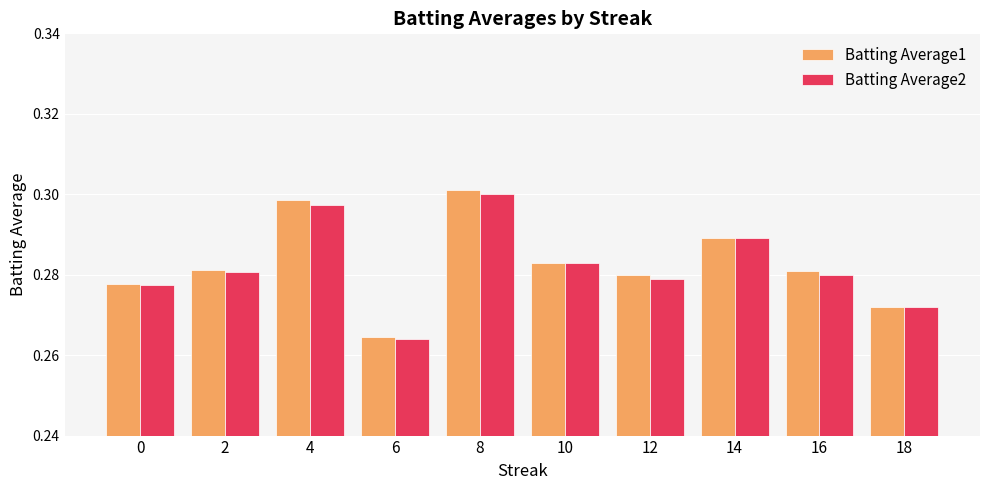

What are all the series names shown in the legend?

Batting Average1, Batting Average2